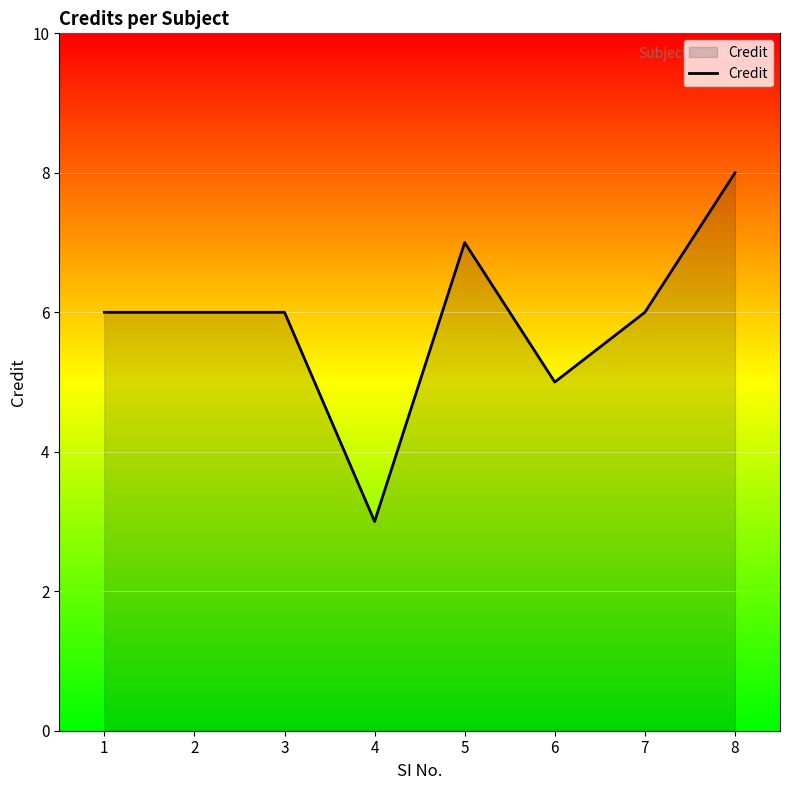

What is the smallest value displayed?

3